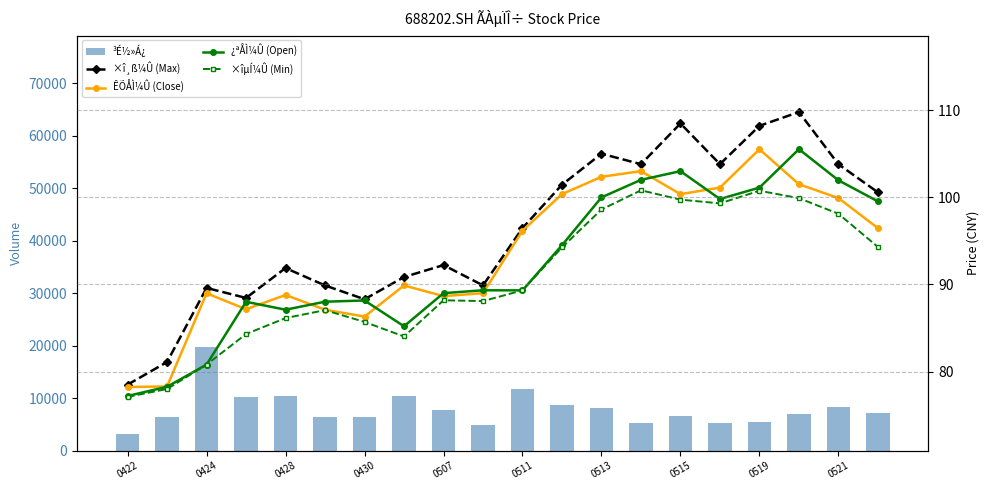

What position from the right is 11?

9